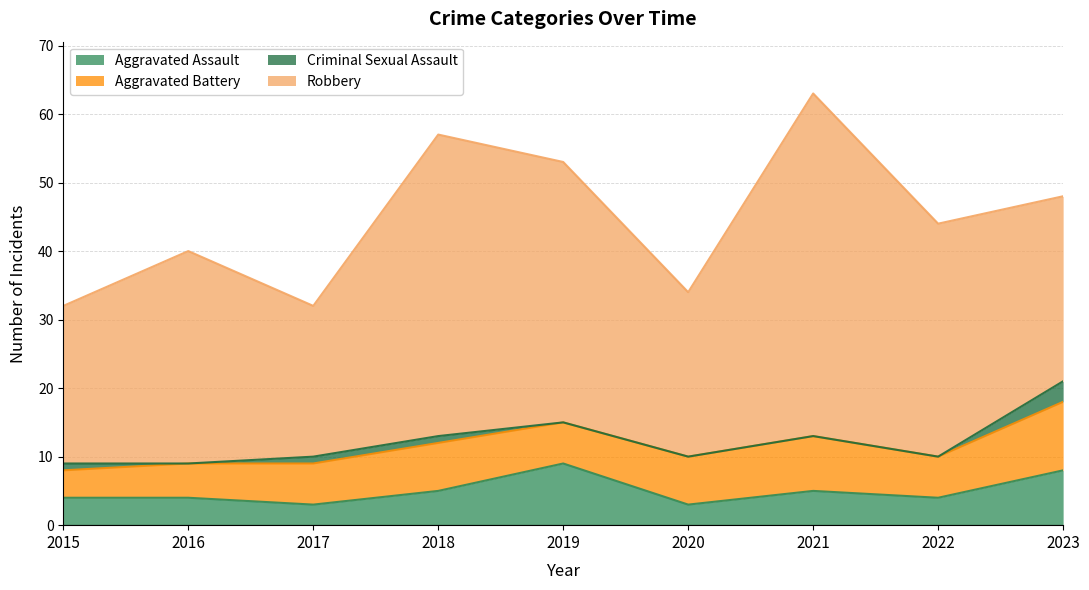

True or false: Criminal Sexual Assault and Aggravated Battery intersect in this chart.

False